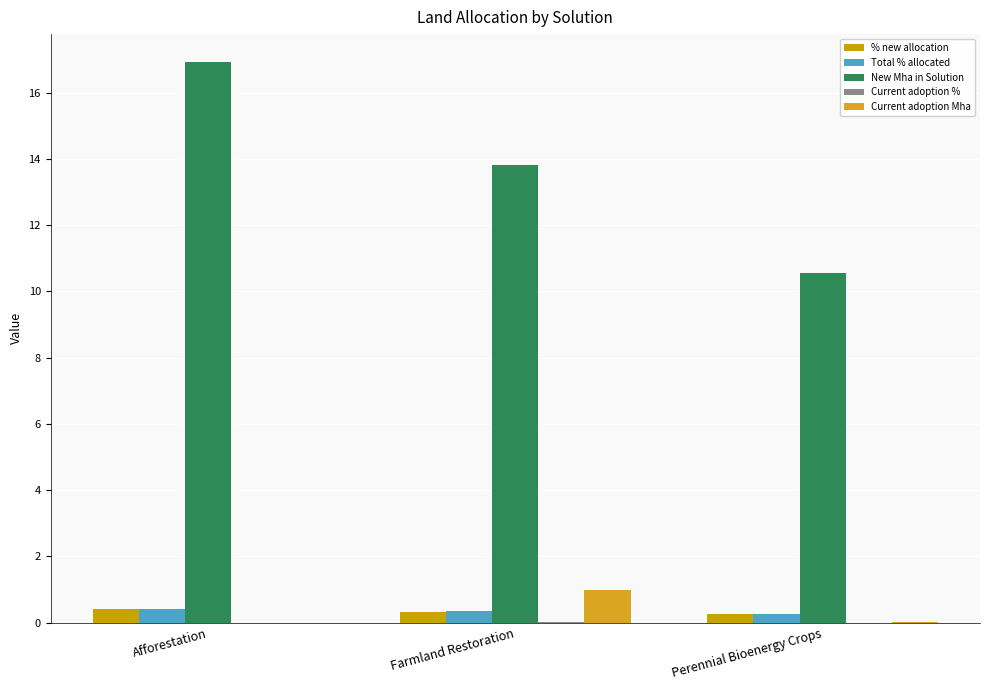

Are the bars grouped side by side (vs. stacked)?

Yes